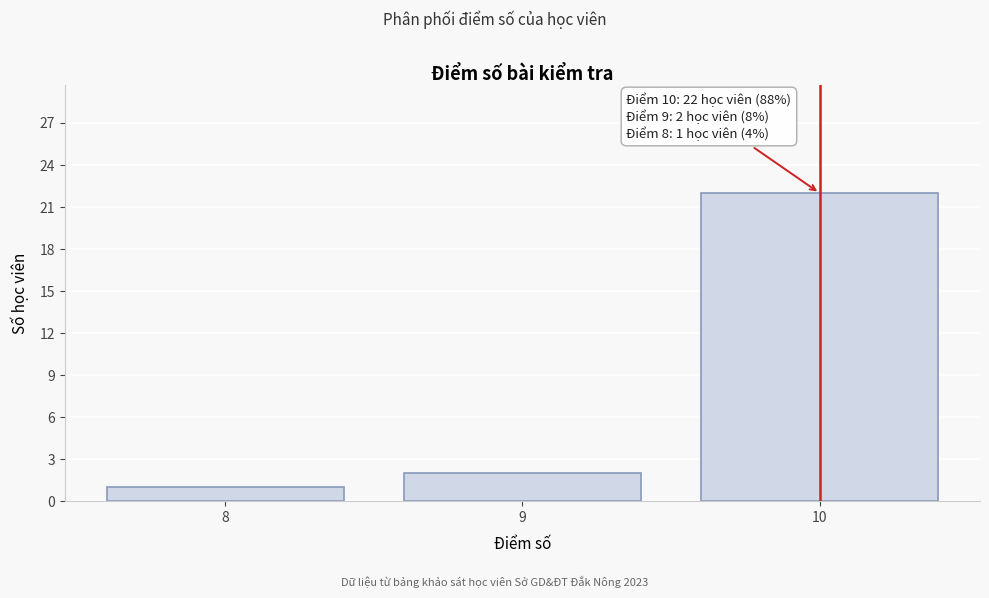

Which range on the x-axis has the tallest bar?

9.5 to 10.5